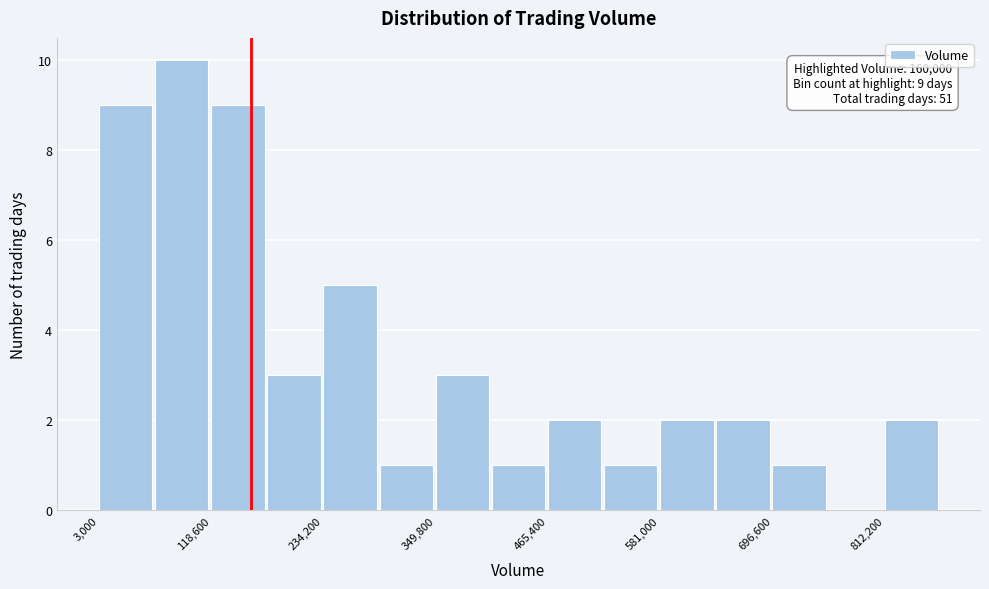

Read against the x-axis, roughly where is the centre of the tallest bar?

80000